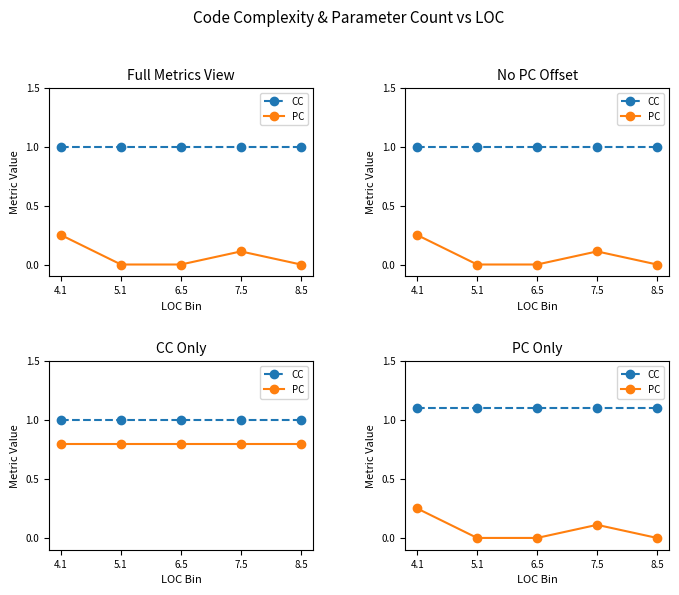

At how many categories does at least one series exceed 0?

5